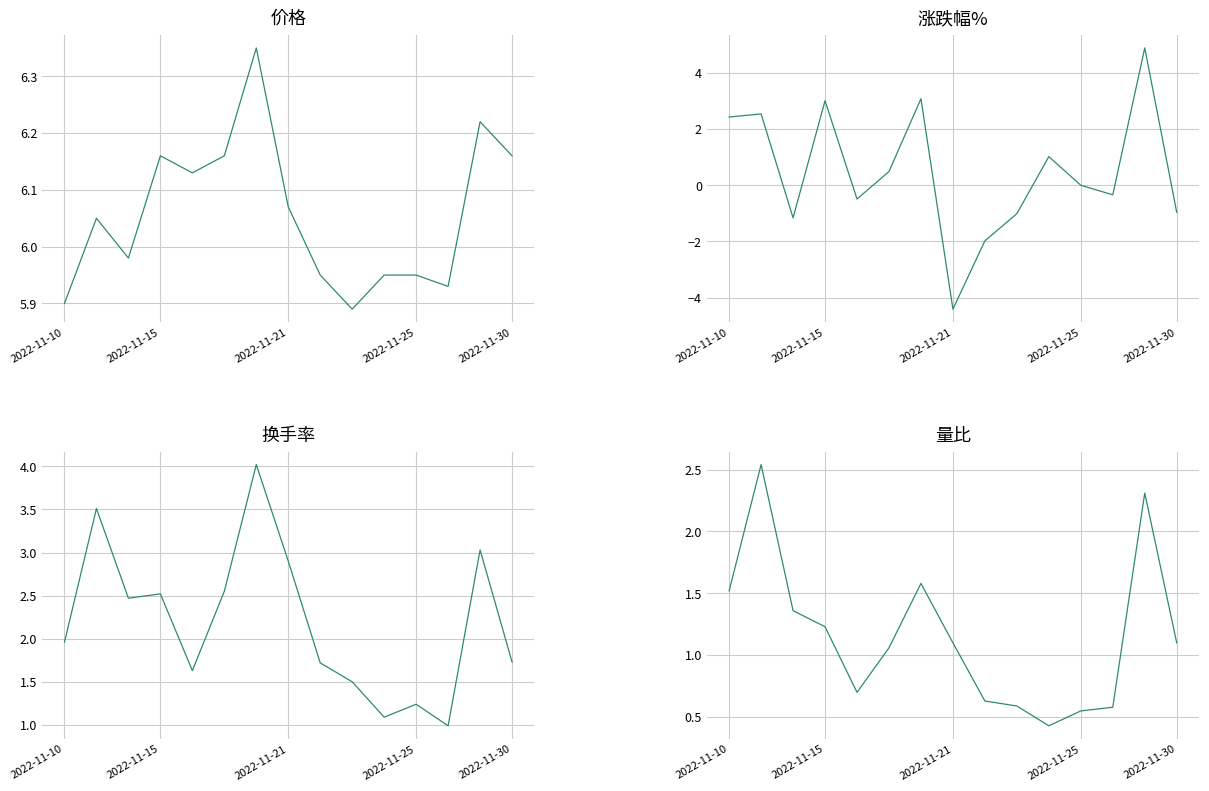

What is the sum of the 换手率 values at 8 and 5?

4.3